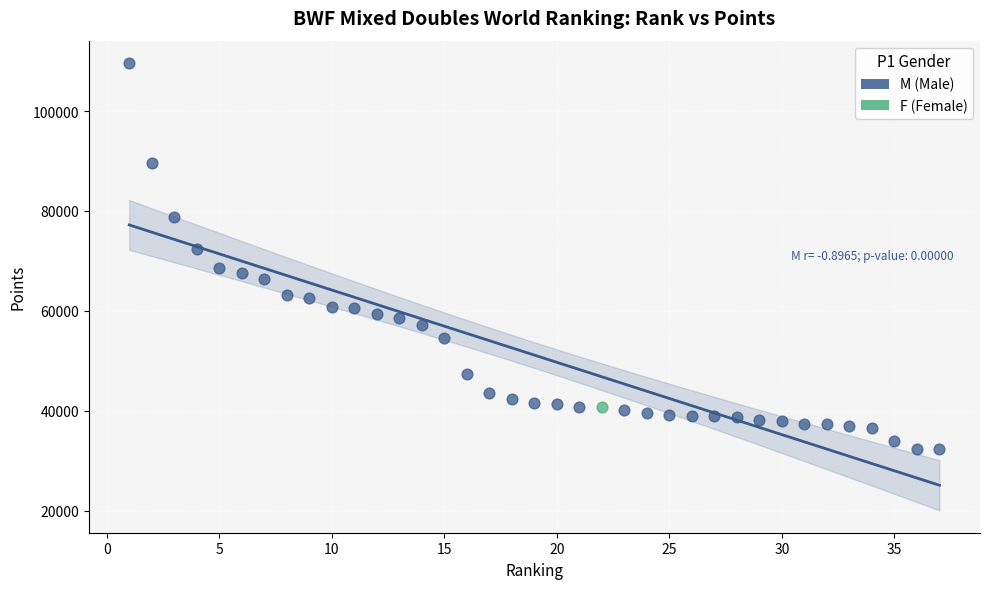

What are all the series names shown in the legend?

M (Male), F (Female)